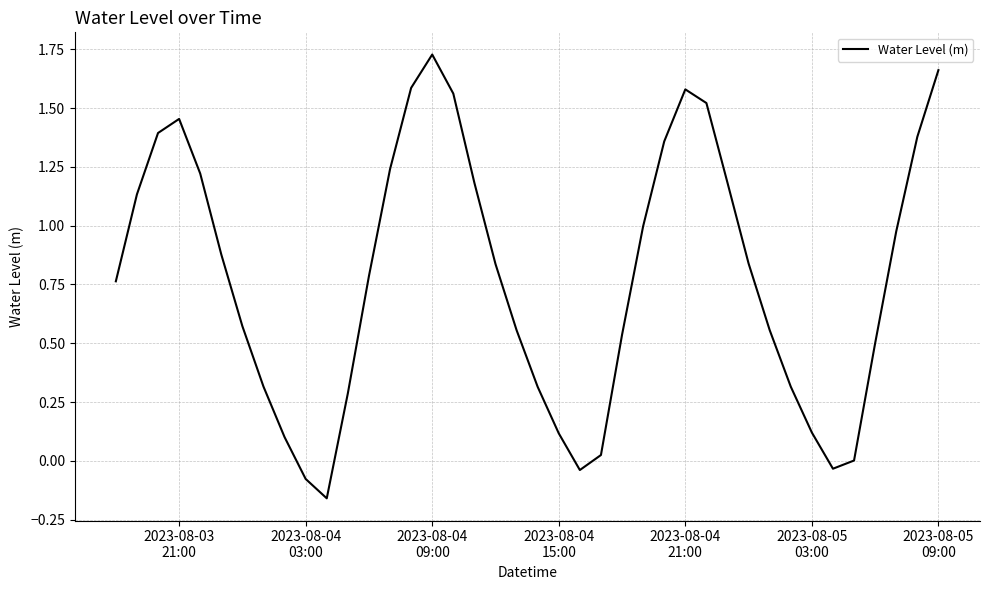

What is the difference between the maximum and minimum values?

1.9